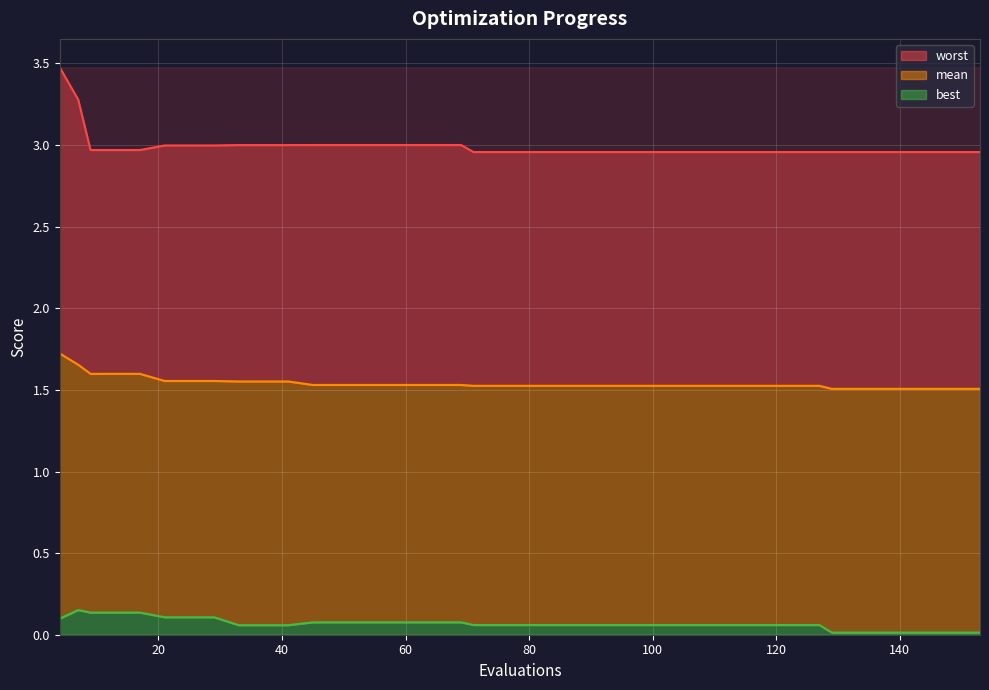

List the series in order of their overall mean, highest first.

worst, mean, best